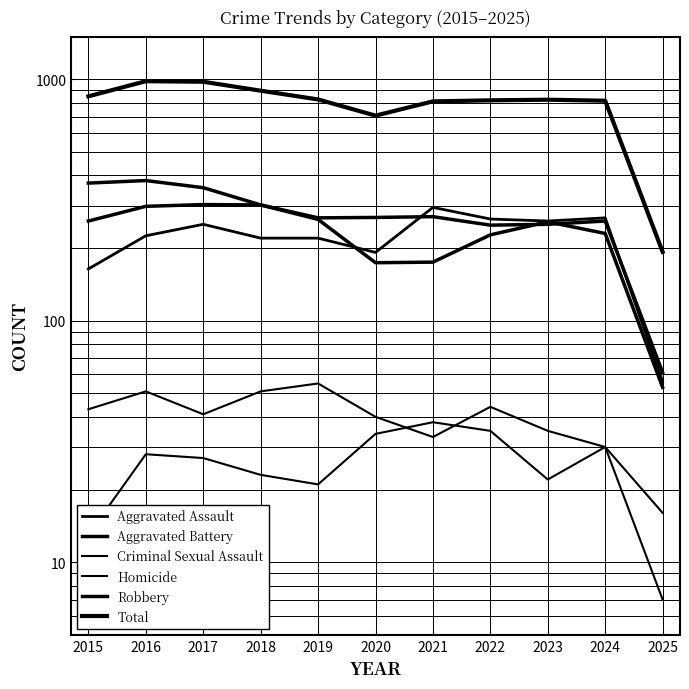

What is the average value of the Aggravated Battery series?

253